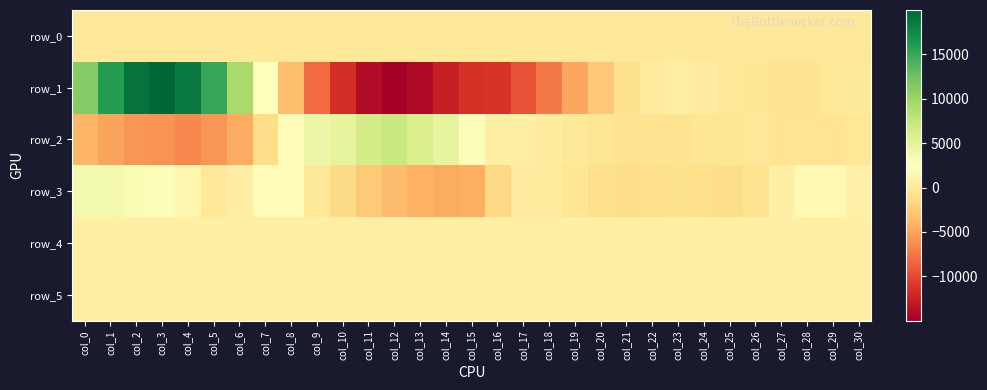

What is the difference between the maximum and minimum values in the row_5 series?

18.0